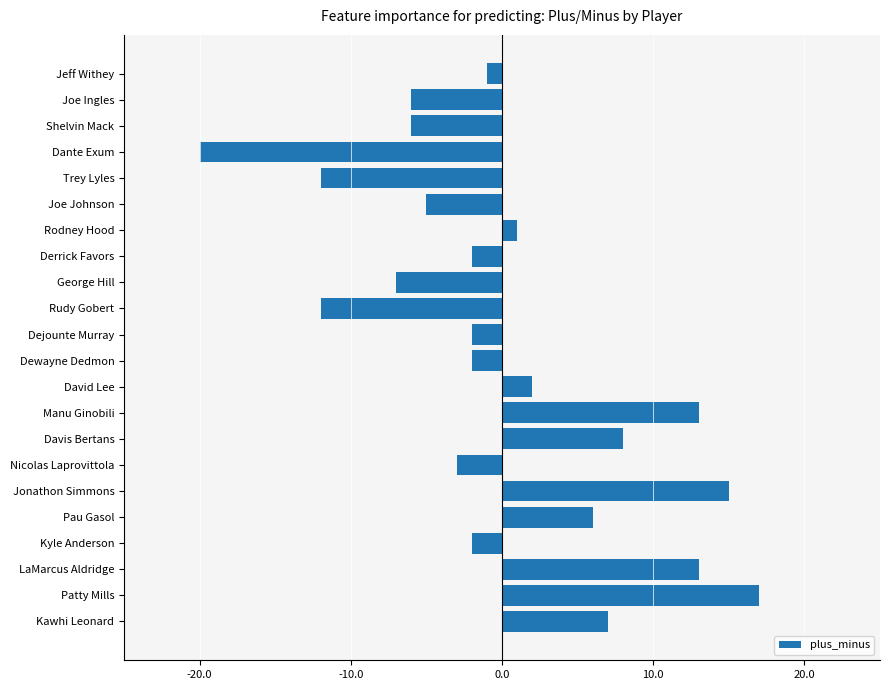

The chart shows a value of -6 at Joe Ingles. True or false?

True